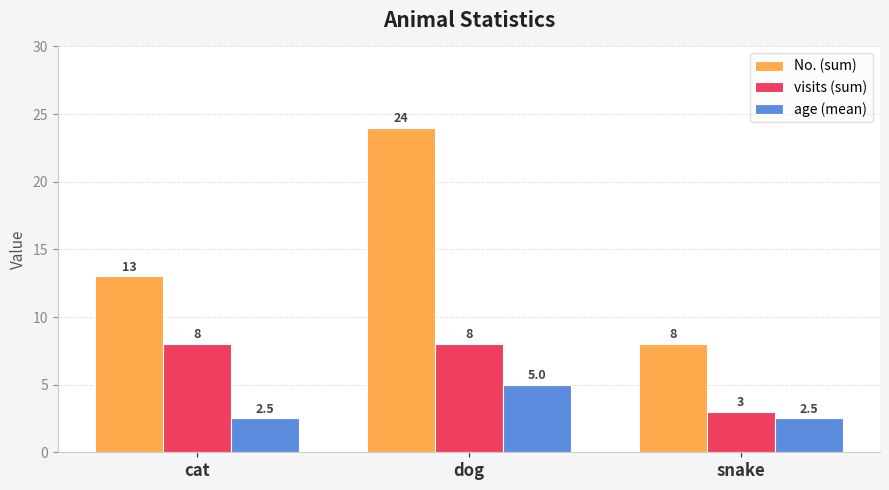

What is the difference between the highest and lowest values at snake?

5.5